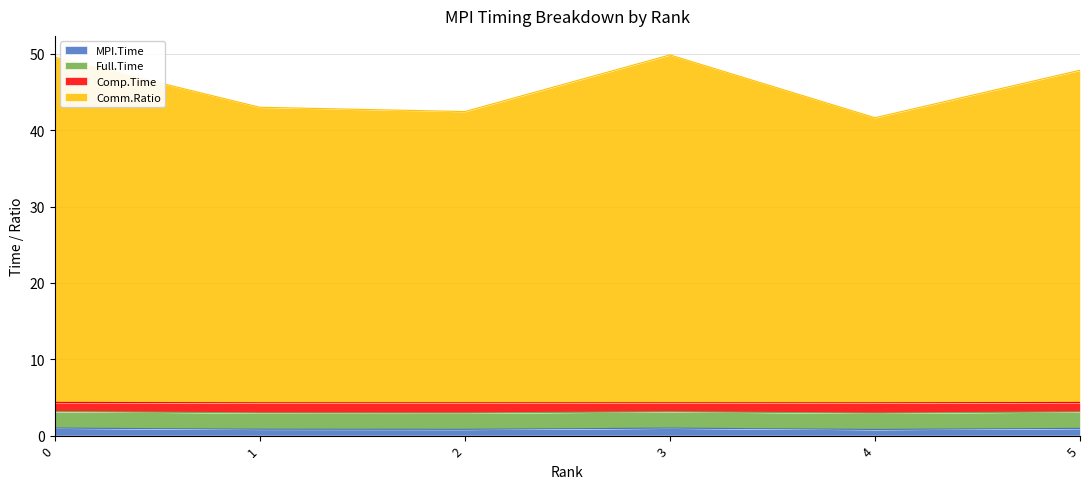

The MPI.Time series shows 0.8 at 4. True or false?

True